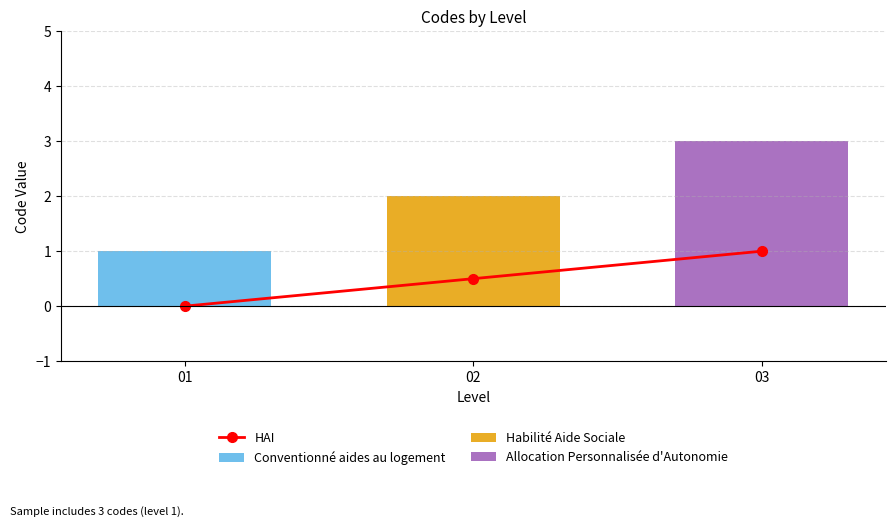

True or false: Habilité Aide Sociale has a value of -1.0 at 01.

False